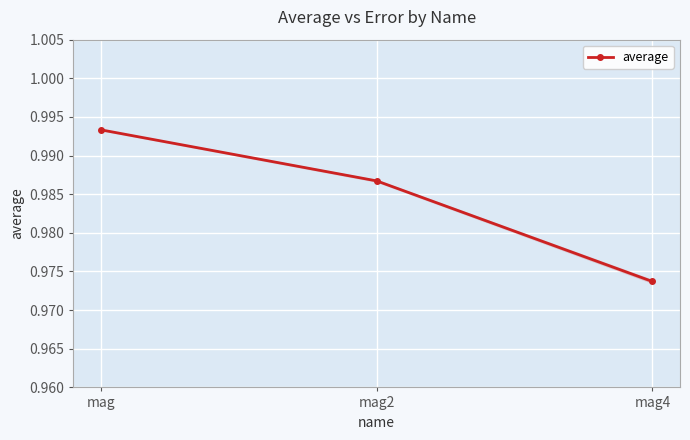

What is the maximum value shown in the chart?

1.0